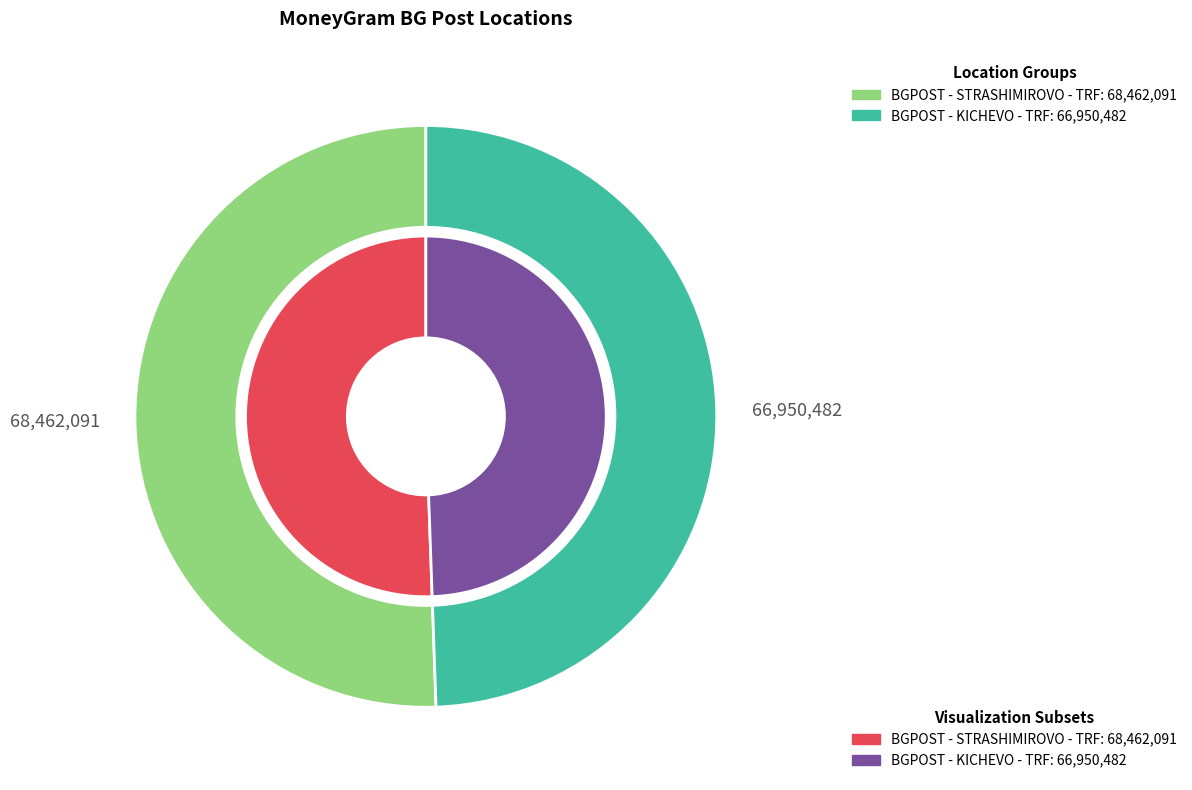

Count the number of slices in the pie.

2